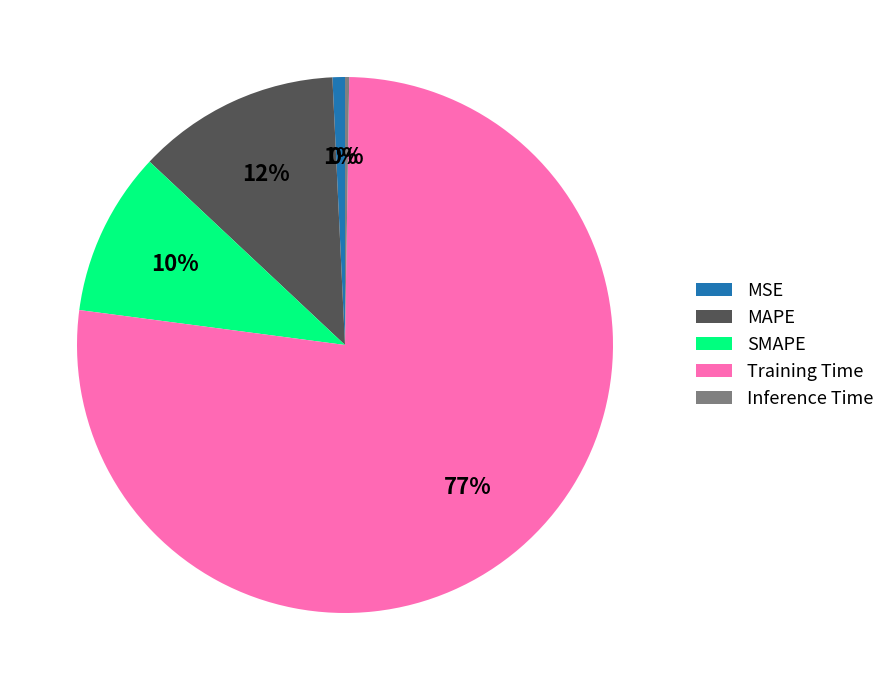

Is it true that SMAPE is 10% of the pie?

True